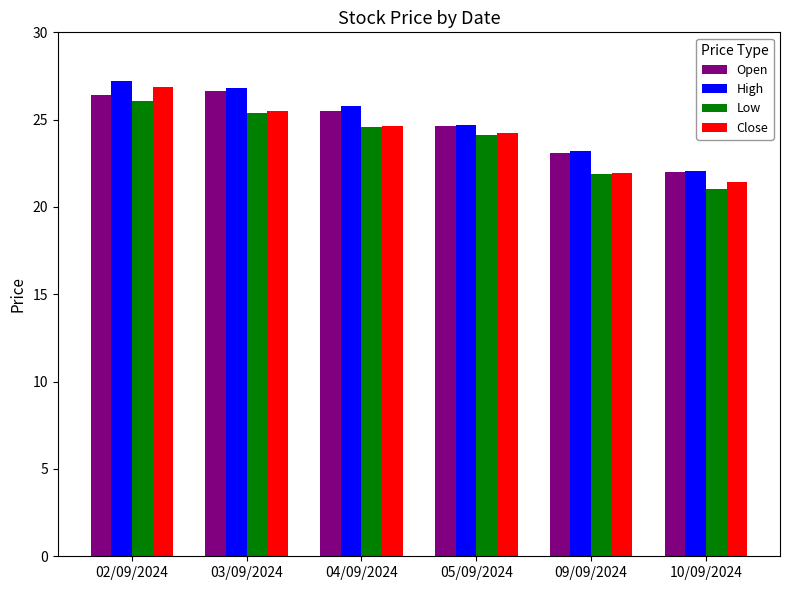

How many groups of bars are there?

6